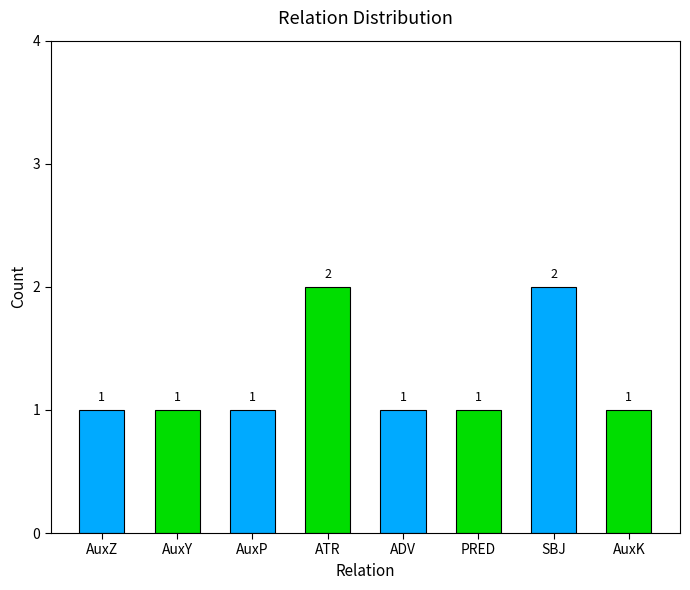

Reading left to right, transcribe all the data shown in this chart.

AuxZ=1	AuxY=1	AuxP=1	ATR=2	ADV=1	PRED=1	SBJ=2	AuxK=1